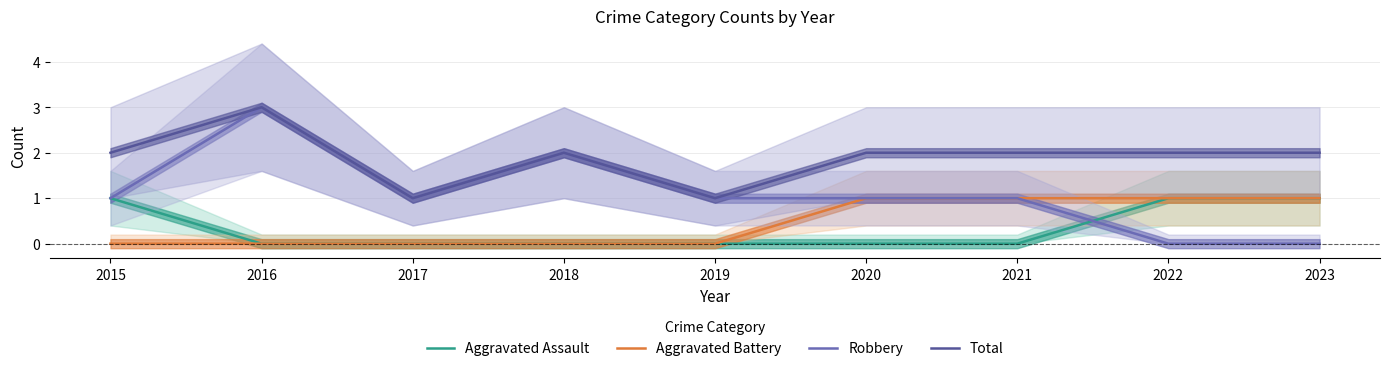

How many series are shown in this chart?

4